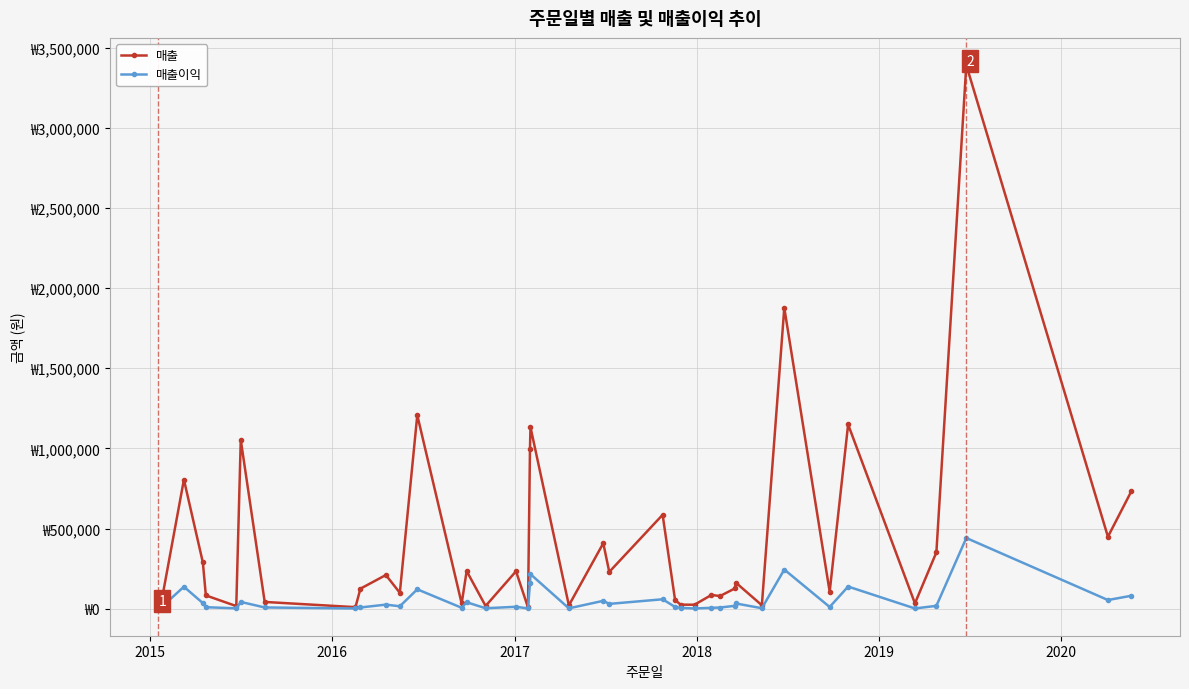

Does the chart display data point markers on the line(s)?

Yes